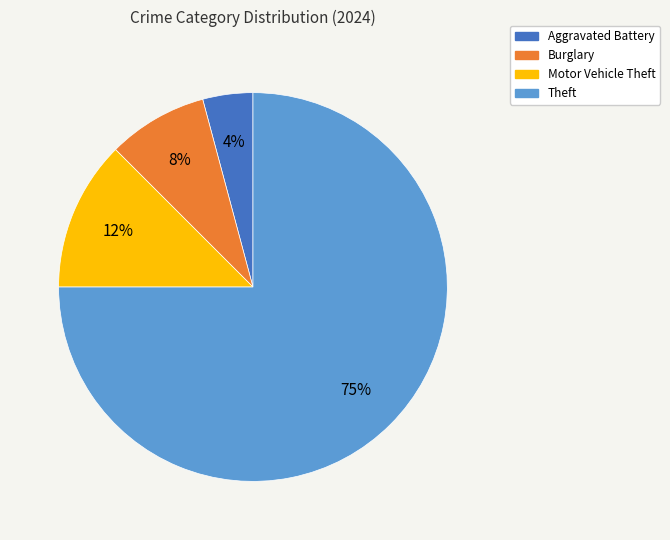

What is the smallest slice in the pie chart?

Aggravated Battery